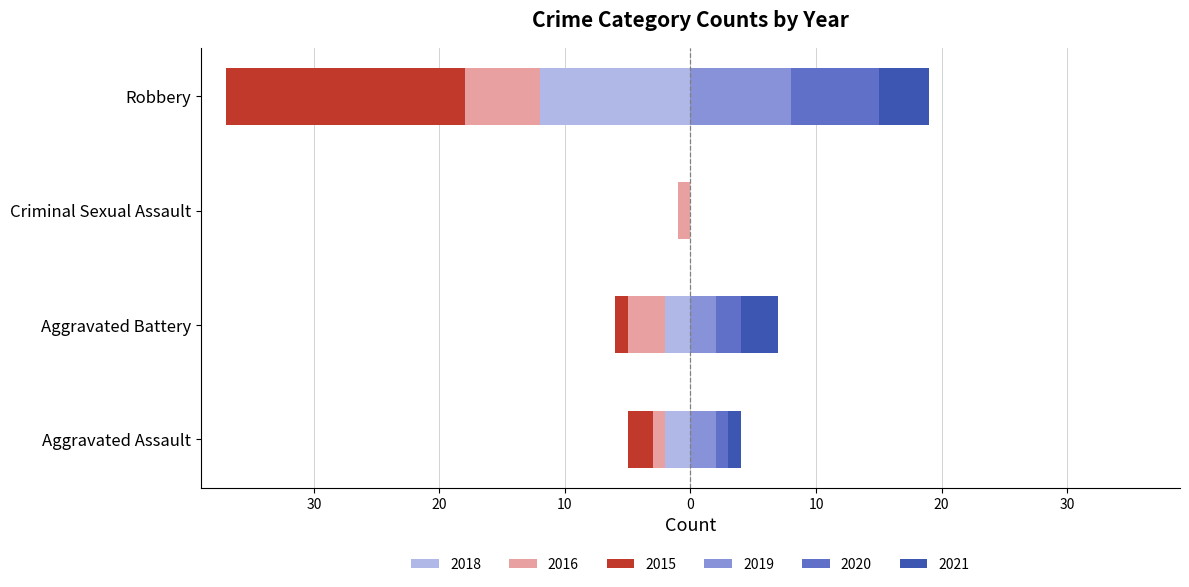

How many groups of bars are there?

4